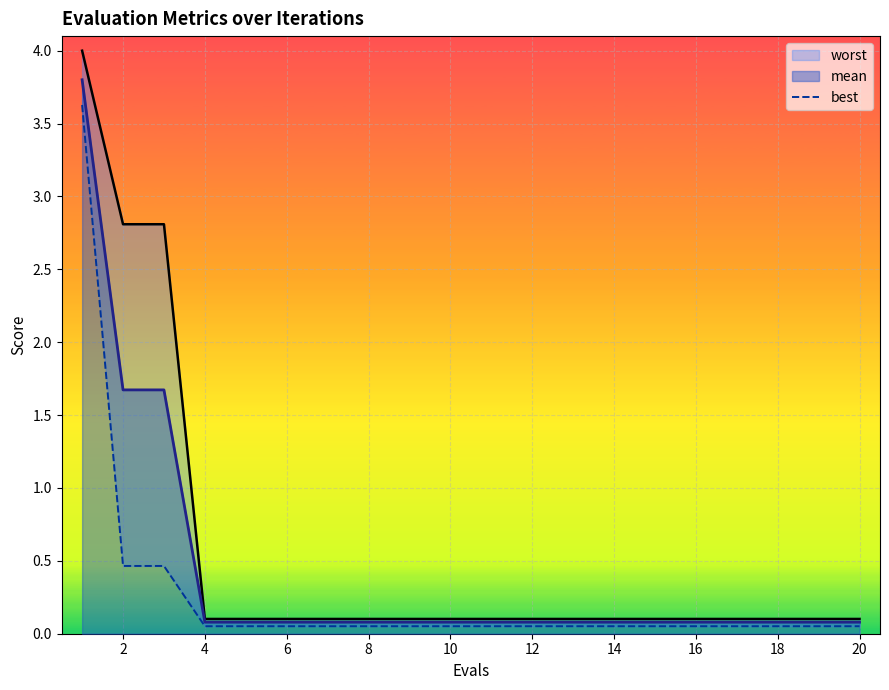

What is the highest value of the mean series?

3.8